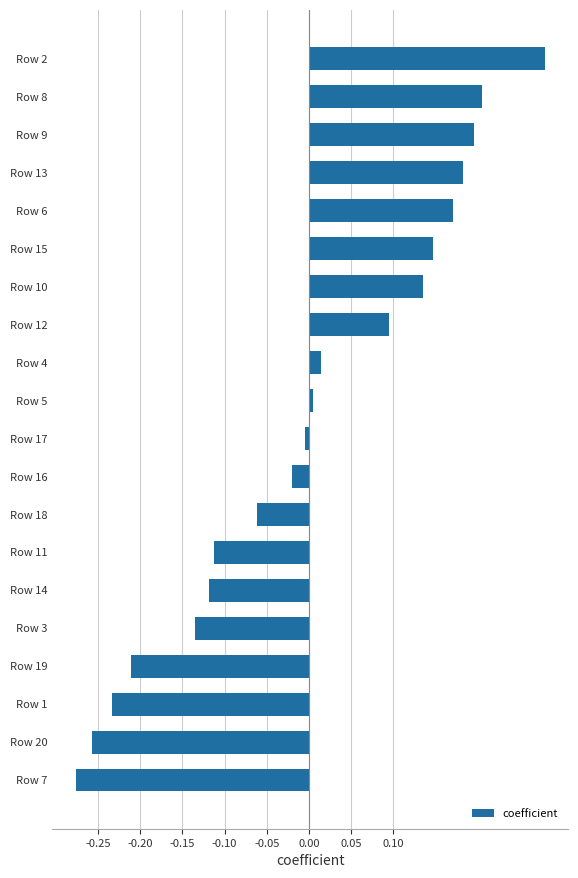

What is the change in value from Row 7 to Row 4?

+0.3